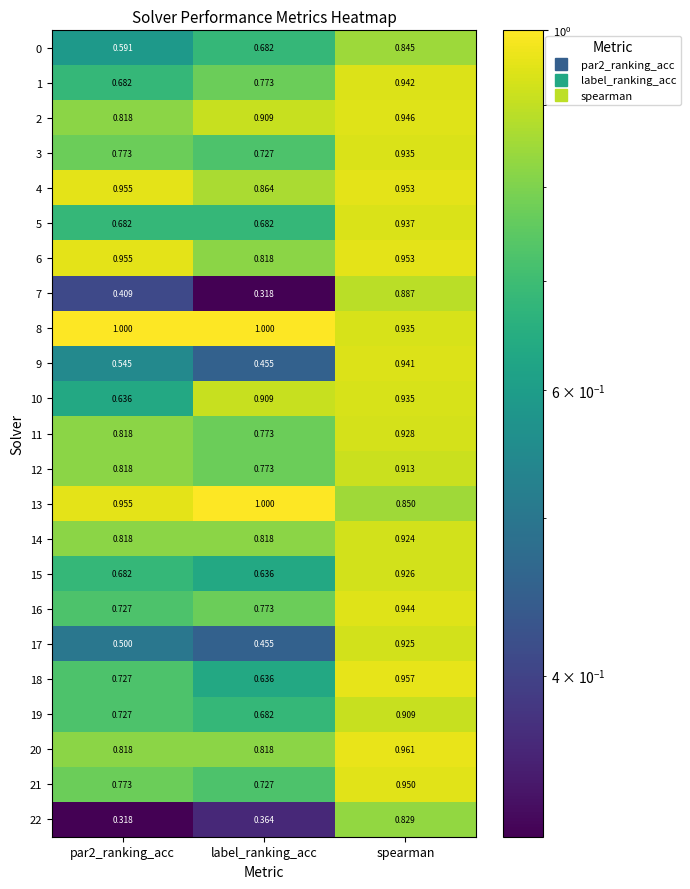

Which category has the highest value in the 10 series?

spearman